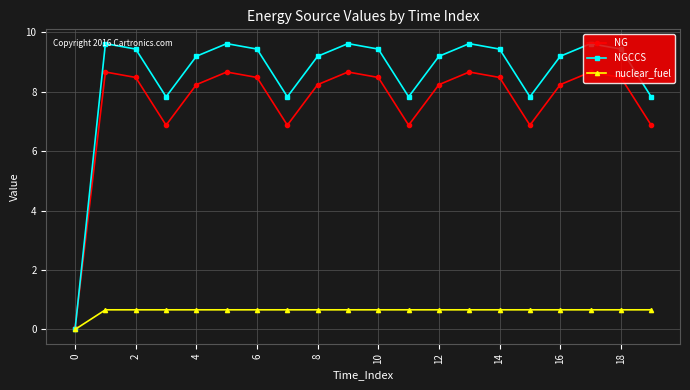

How many categories are shown in the chart?

20